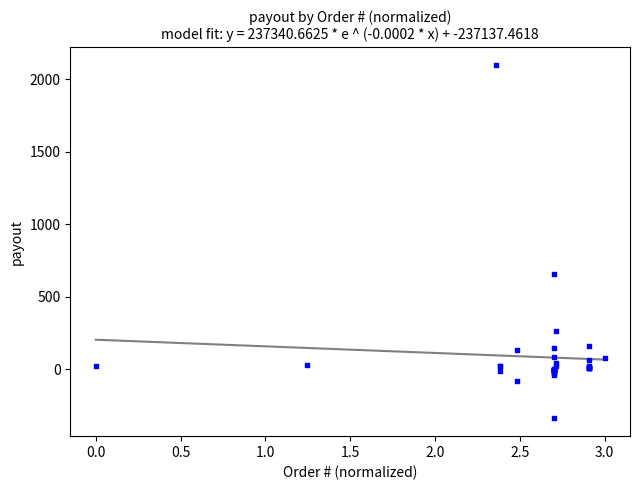

What Y value in the scatter plot is closest to 879?

660.0